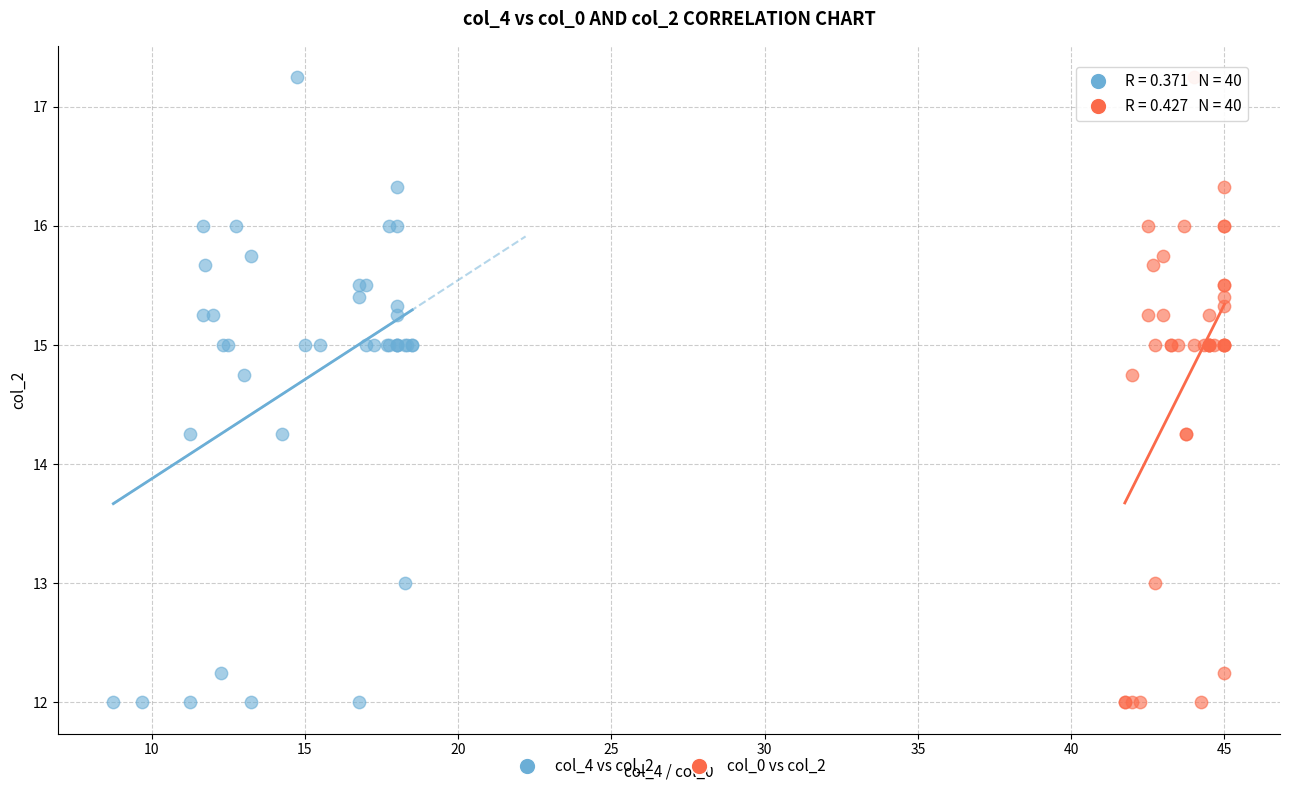

What are all the series names shown in the legend?

col_4 vs col_2, col_0 vs col_2